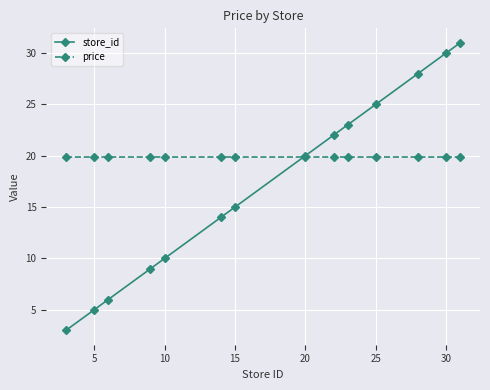

What is the value of the store_id point at the 13th from the left?

30.0